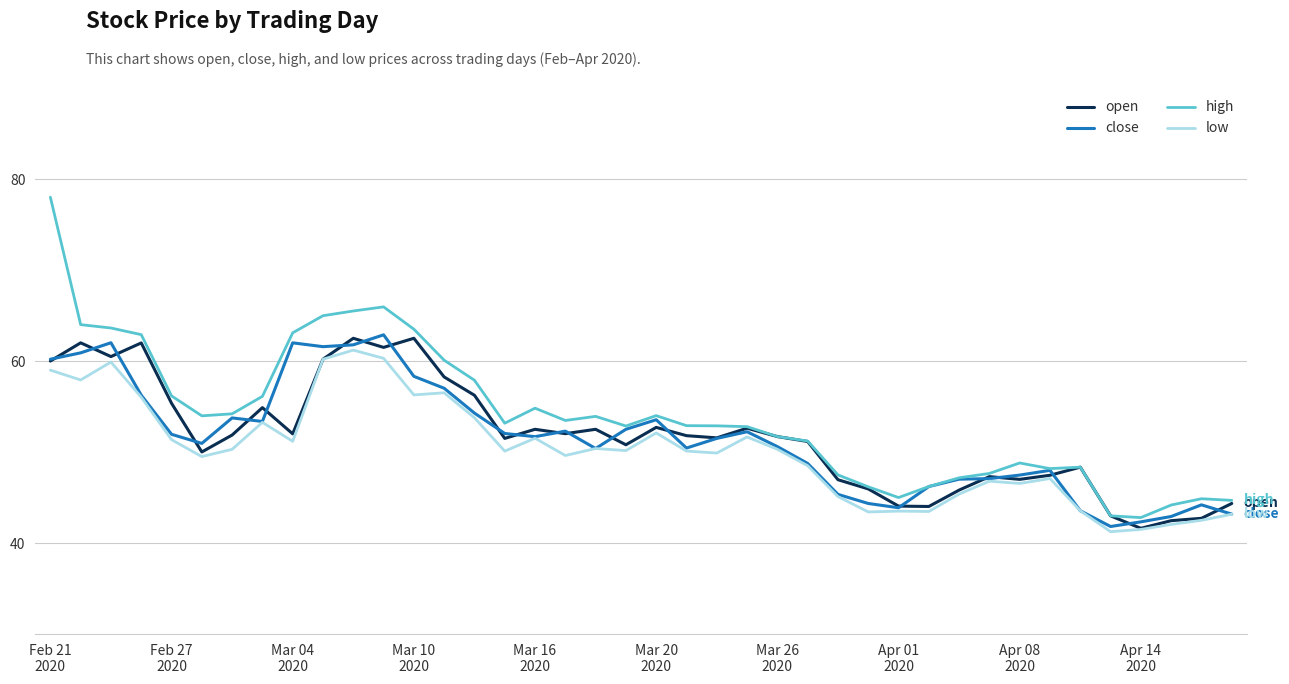

What is the maximum value for close?

62.9